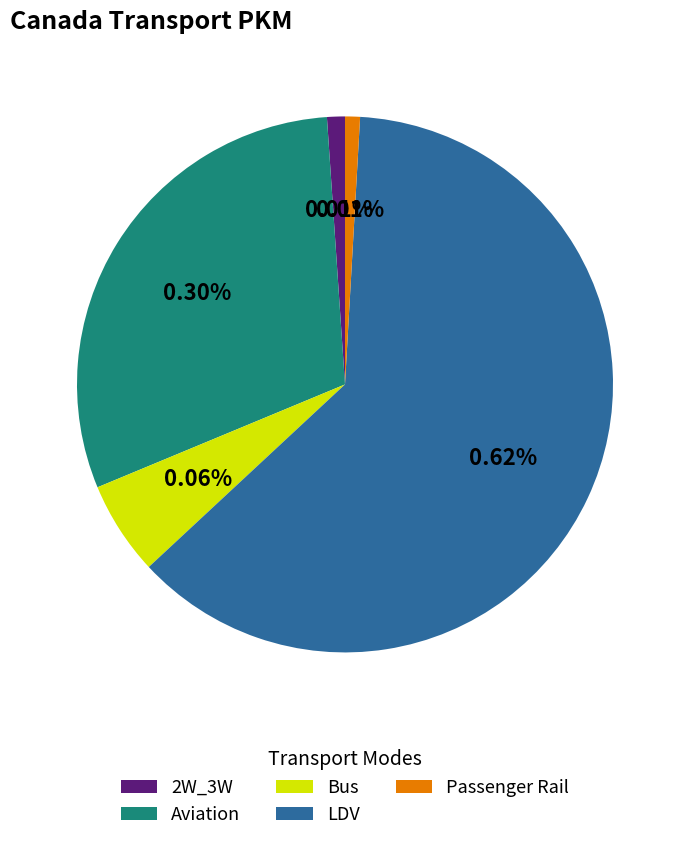

Is it true that Bus is 6% of the pie?

True